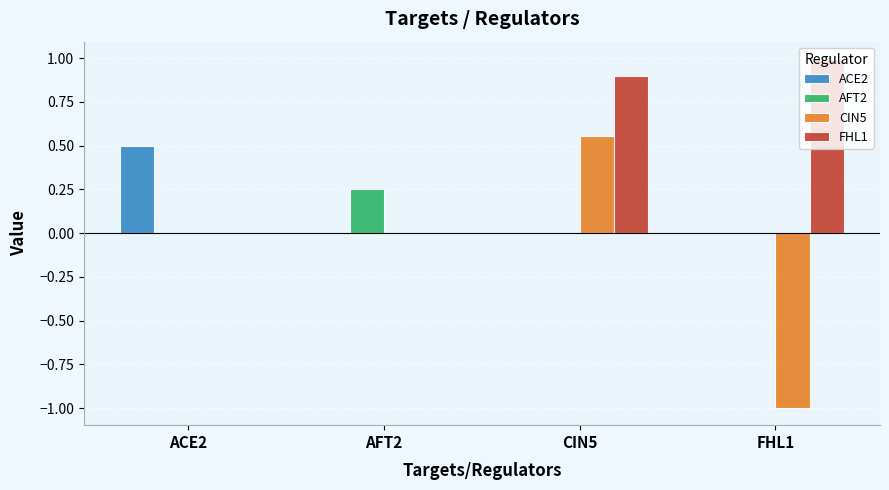

Which series has the largest range (max minus min)?

CIN5